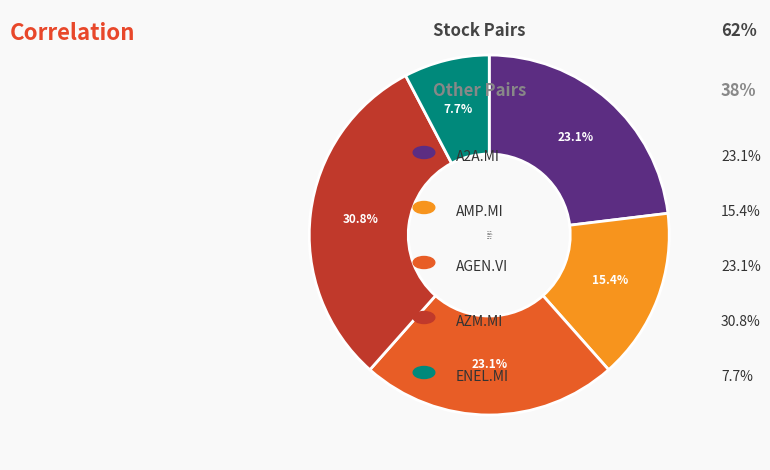

To the nearest percent, what percentage of the pie is ENEL.MI?

8%